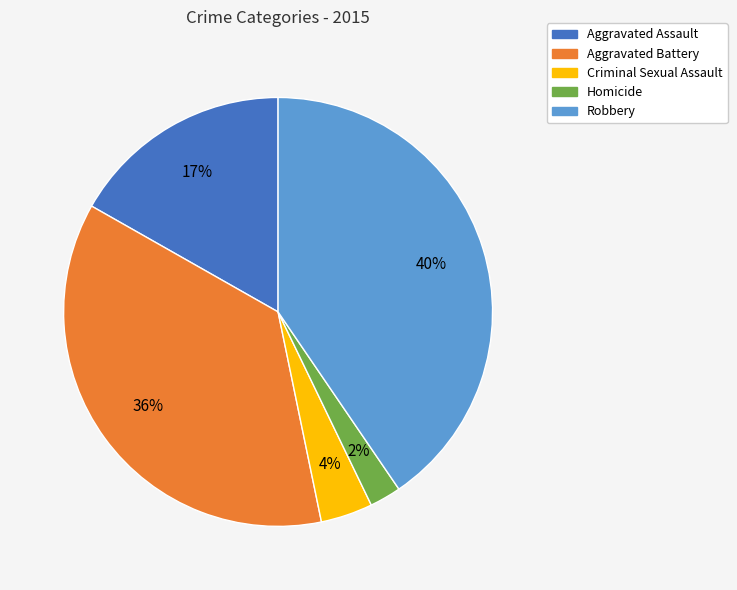

Between Homicide and Aggravated Battery, which is larger?

Aggravated Battery